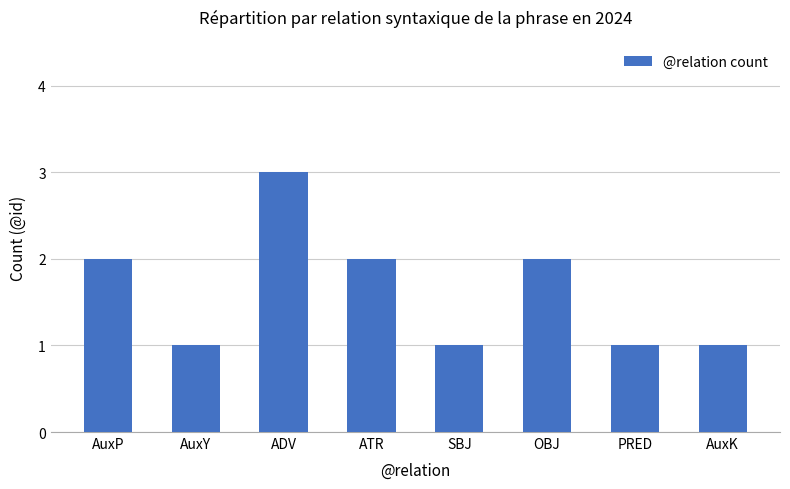

What is the smallest value displayed?

1